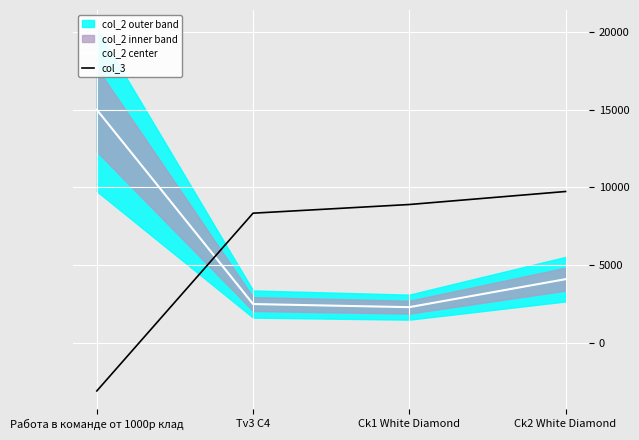

What is the difference between the maximum and minimum values in the col_2 center series?

12700.0